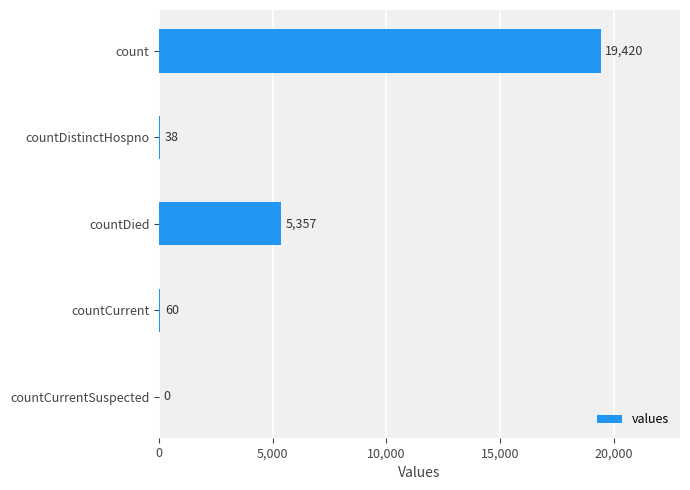

Reading bottom to top, extract all data points from this chart.

countCurrentSuspected=0	countCurrent=60	countDied=5357	countDistinctHospno=38	count=19420